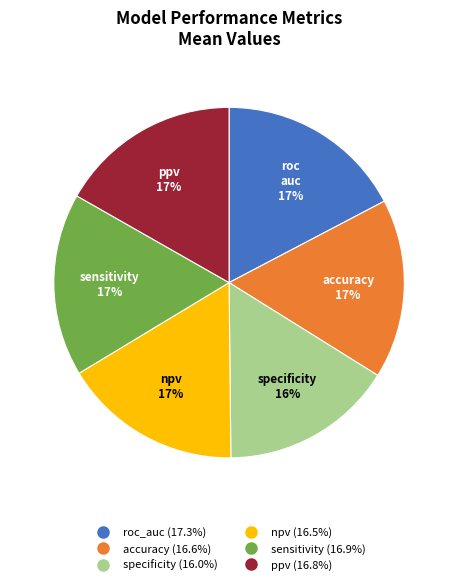

The accuracy slice represents 17% of the pie. True or false?

True